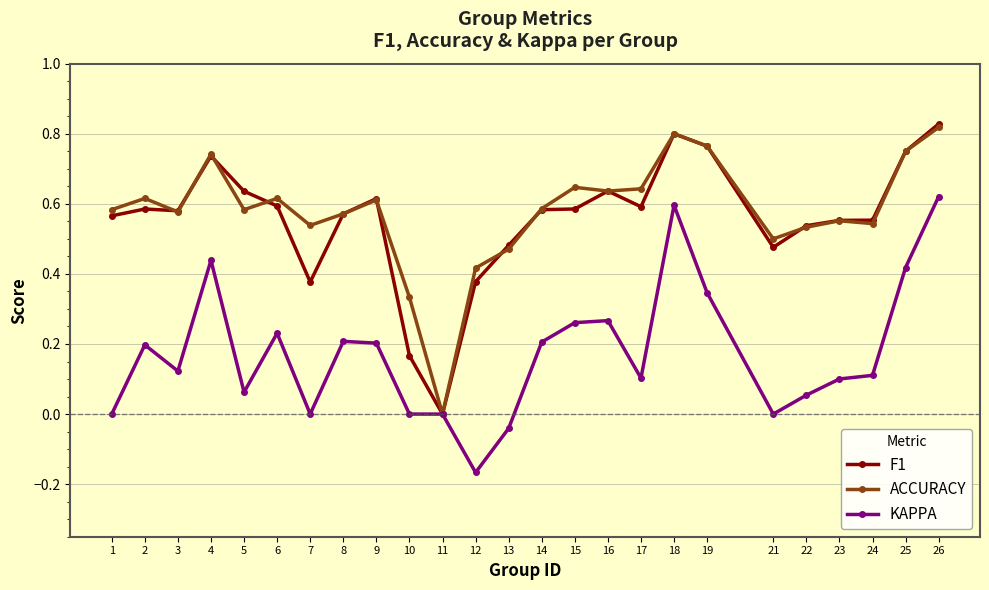

Which category has the lowest value in the ACCURACY series?

11